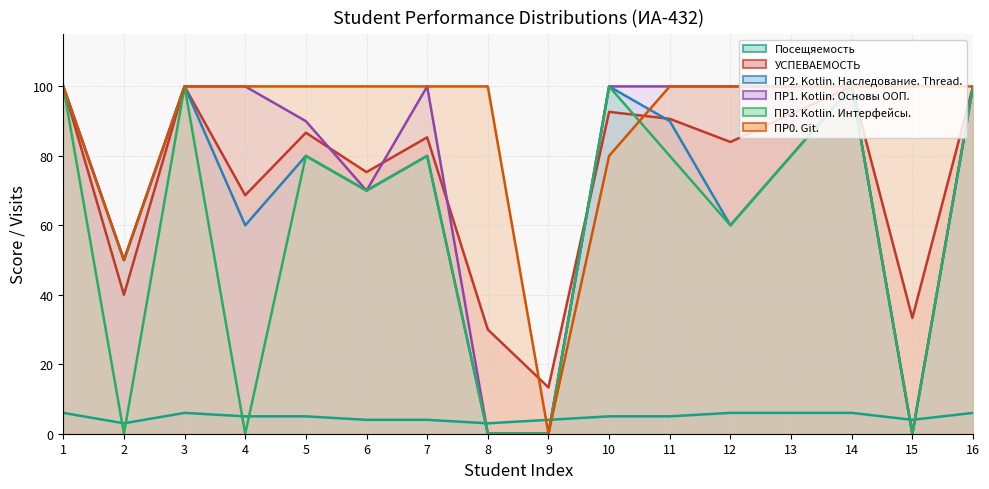

The value of УСПЕВАЕМОСТЬ at 6 is 29.6. True or false?

False